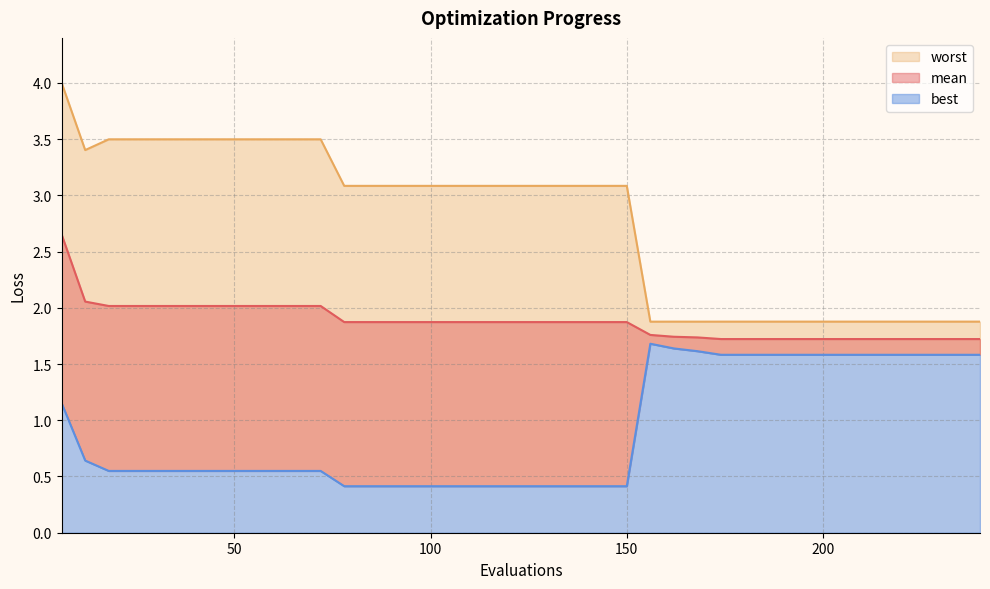

What is the average value of the mean series?

1.9